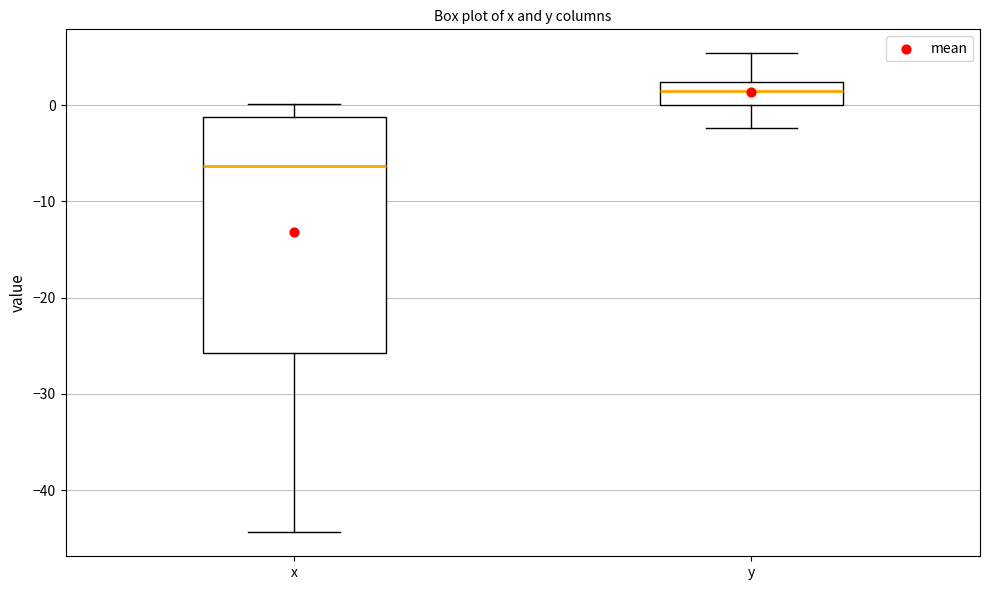

Reading left to right, transcribe this box plot: for each box, give where its median line is, the range the box spans, and where its two whiskers end, as read against the y-axis. The values are not printed on the chart, so give them approximately, as read against the axis.

x: median -6, box -26 to -1, whiskers -44 to 0
y: median 1, box 0 to 2, whiskers -2 to 5